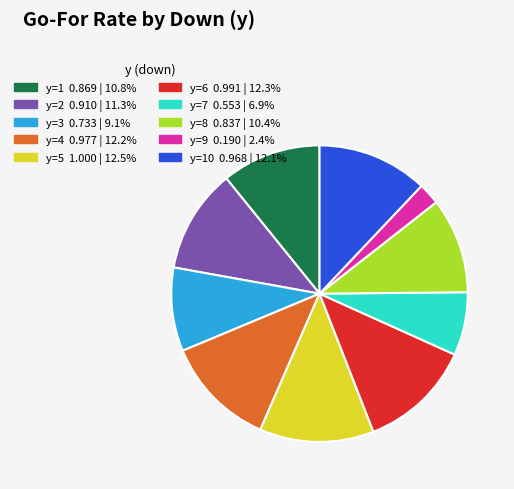

Is there a majority slice in this chart?

No